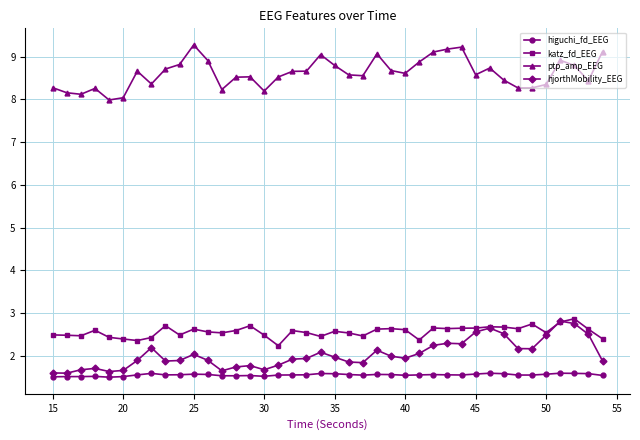

Which series has the largest total across all categories?

ptp_amp_EEG